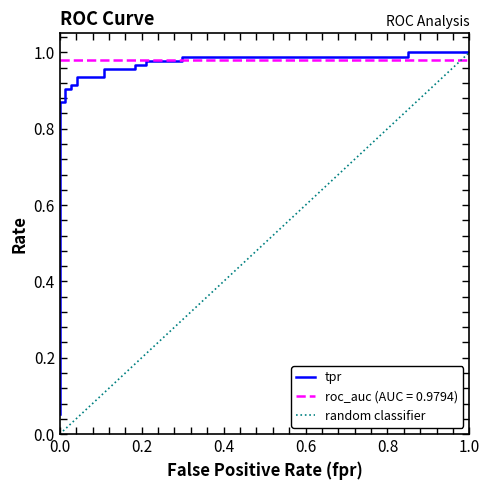

True or false: the data shows 1.3 at 0.6.

False